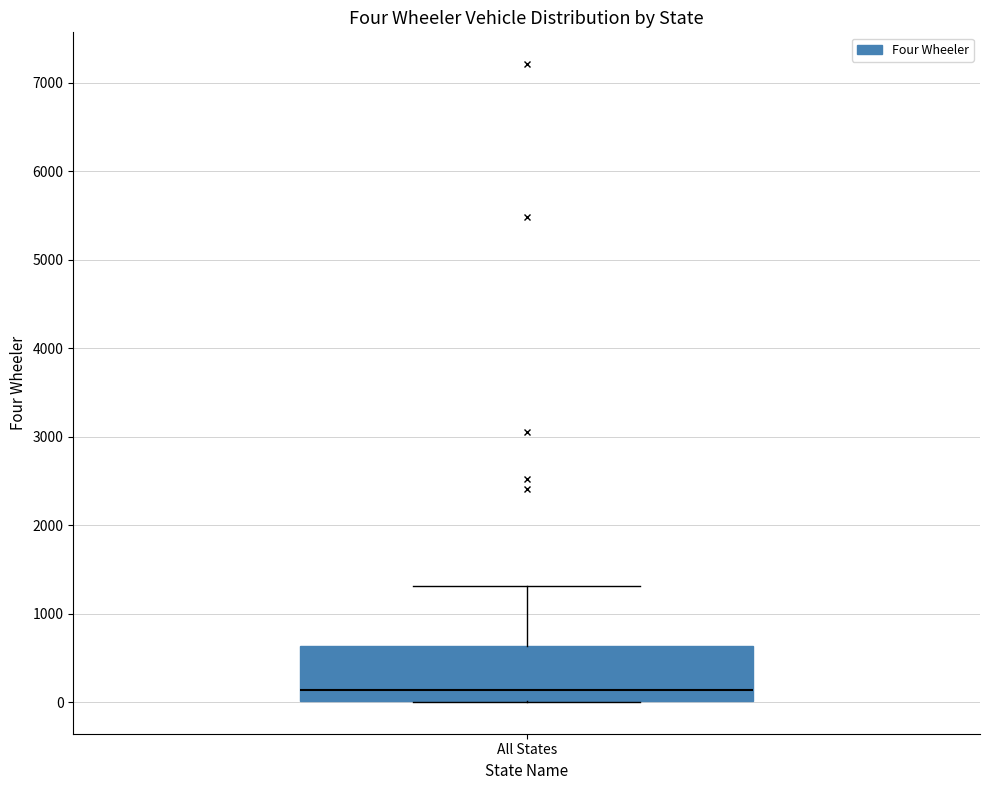

Read this box plot against the y-axis: the position of the median line, the range covered by the box, and the ends of both whiskers. The values are not printed on the chart, so give them approximately, as read against the axis.

median 100, box 0 to 600, whiskers 0 to 1300